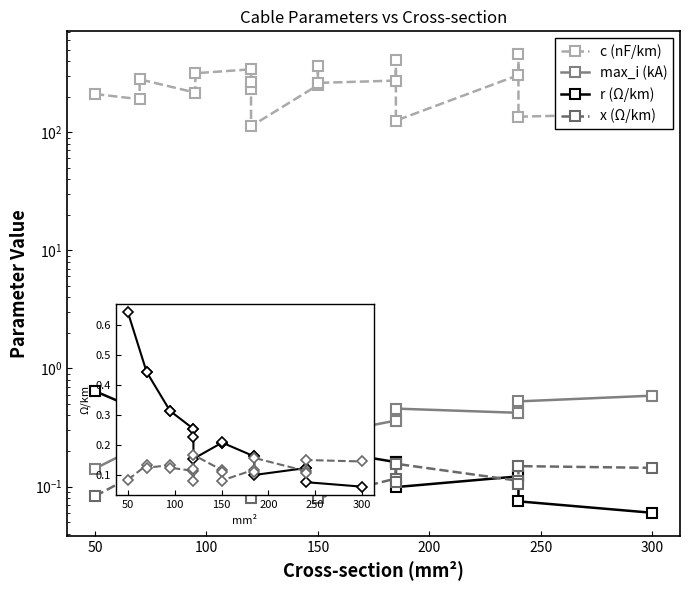

Which series has the largest range (max minus min)?

c (nF/km)